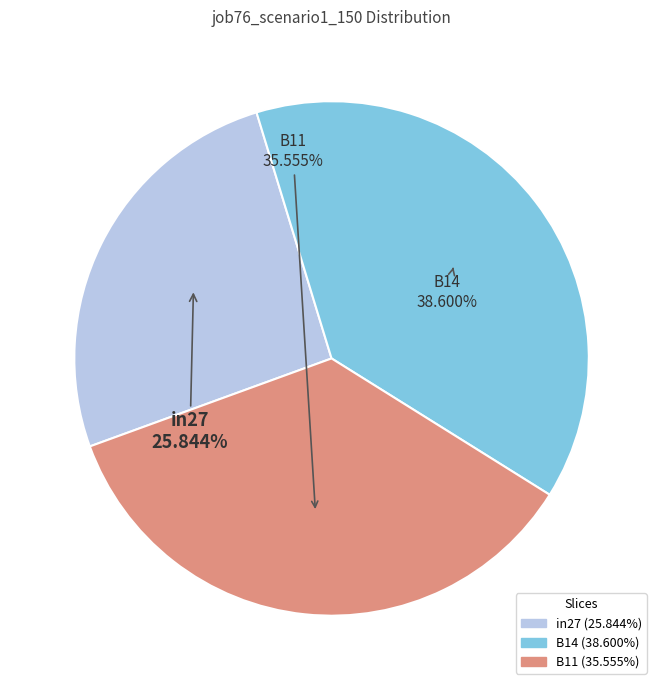

Which has a higher value, B14 or B11?

B14